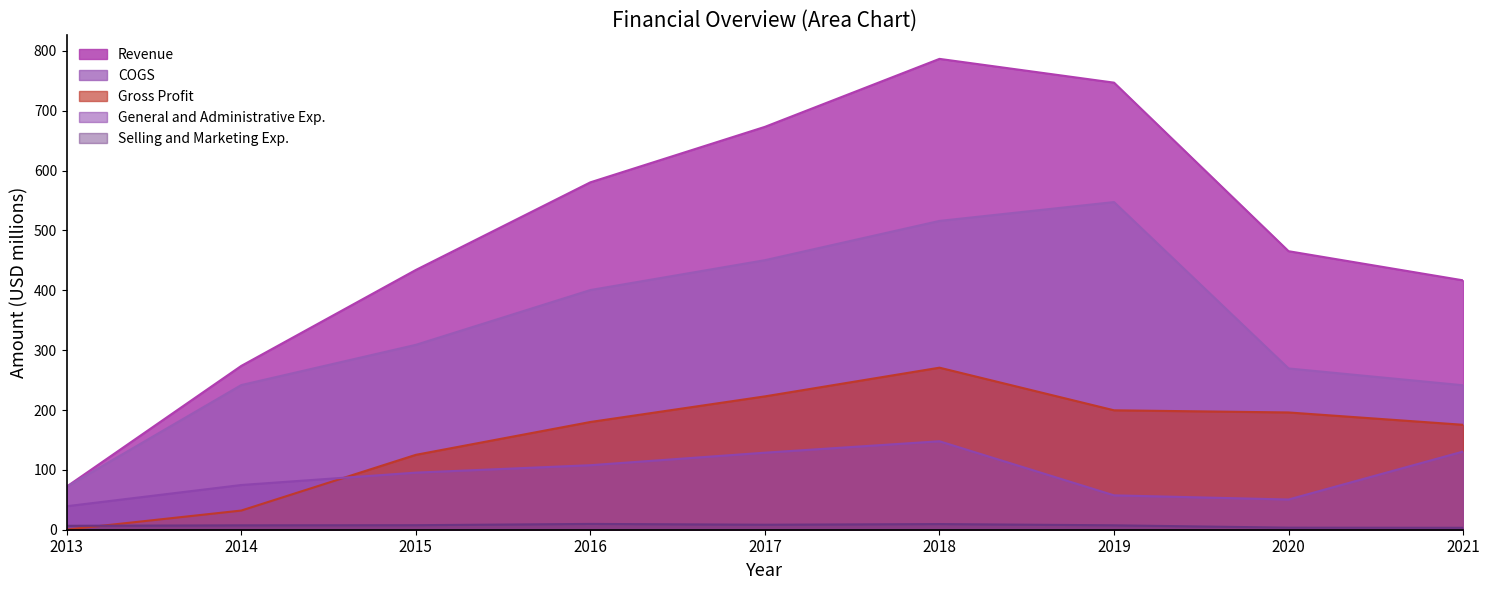

What are all the series names shown in the legend?

Revenue, COGS, Gross Profit, General and Administrative Exp., Selling and Marketing Exp.